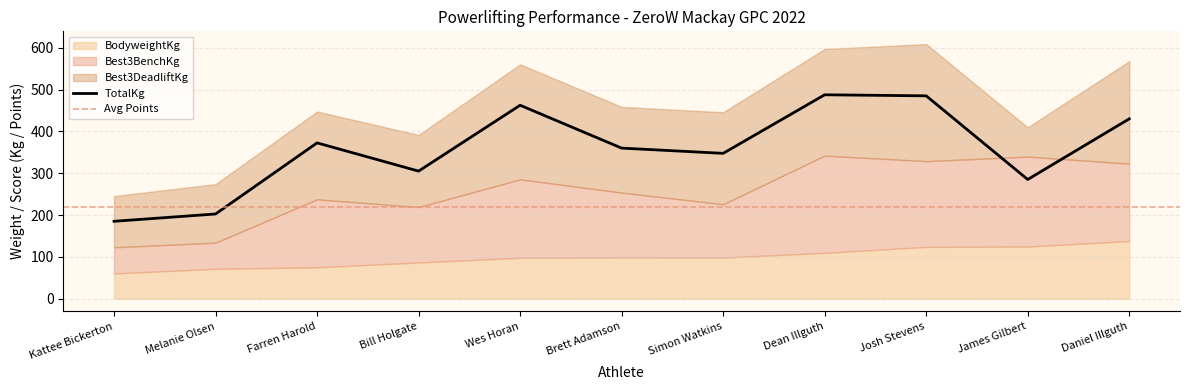

What is the sum of the BodyweightKg values at Brett Adamson and Simon Watkins?

196.9